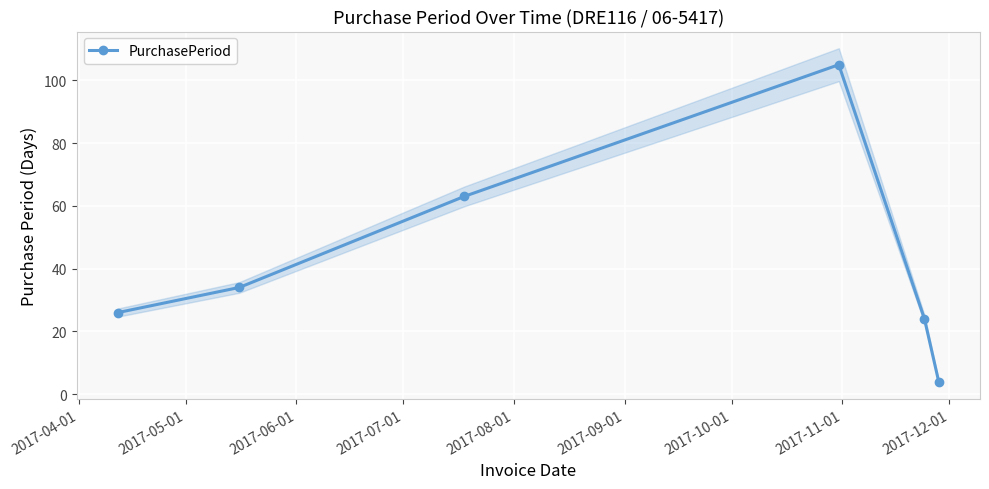

True or false: PurchasePeriod has more than 2 interior local peaks.

False